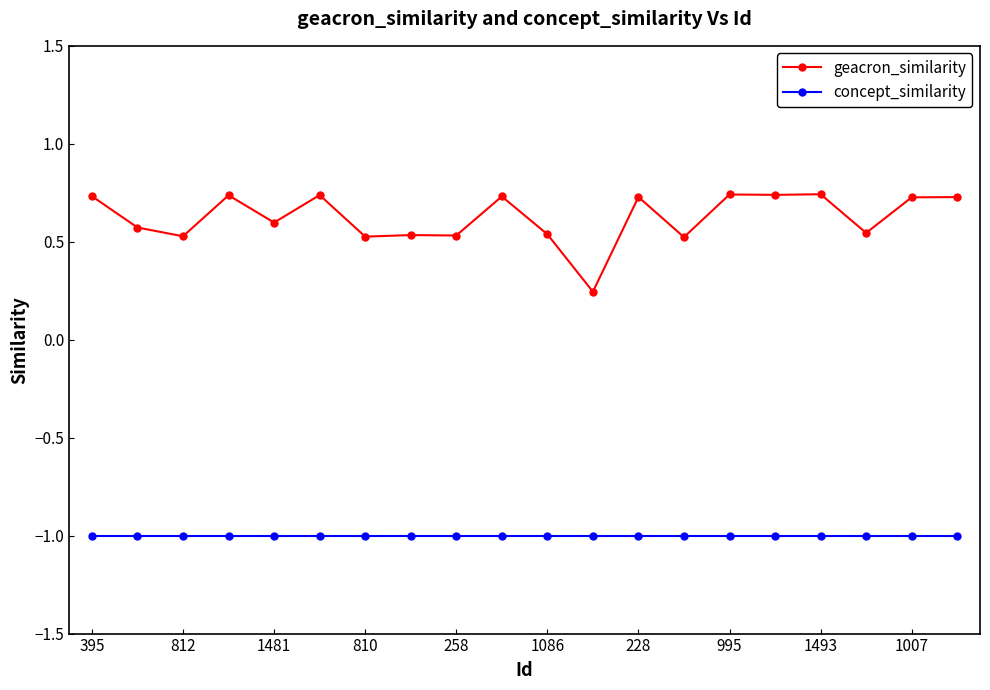

List the series in order of their peak value, lowest first.

concept_similarity, geacron_similarity